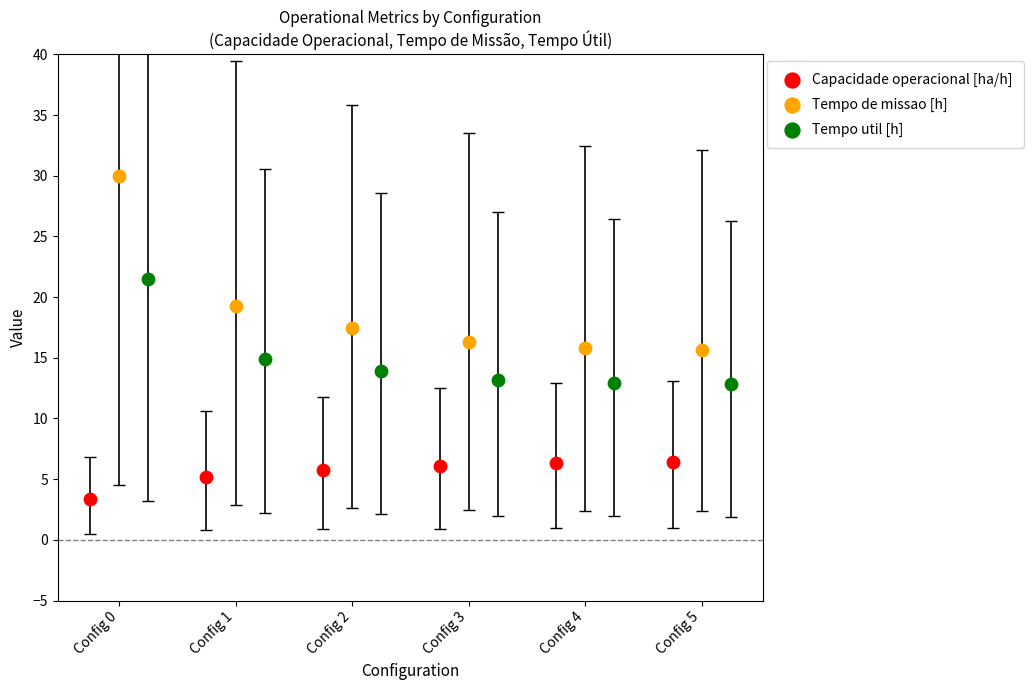

Which series reaches the maximum Y coordinate?

Tempo de missao [h]